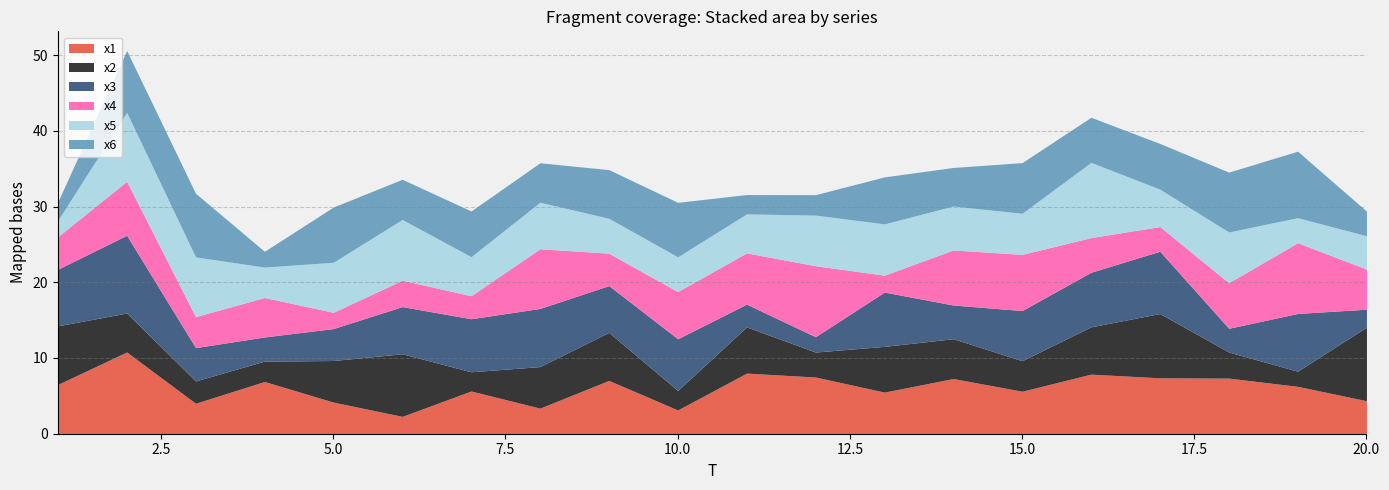

Which series has the largest total across all categories?

x1